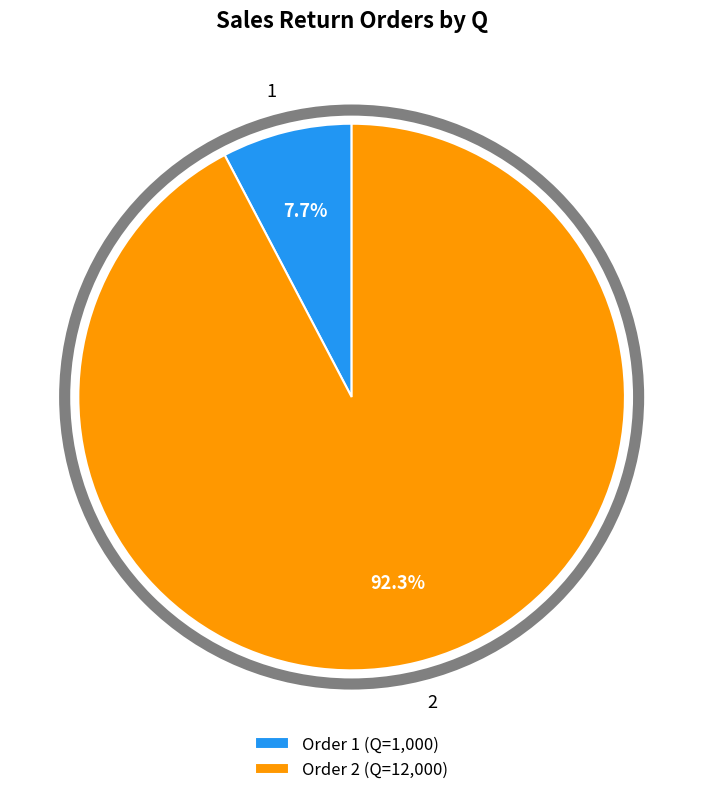

To the nearest percent, what percentage of the pie is 2?

92%